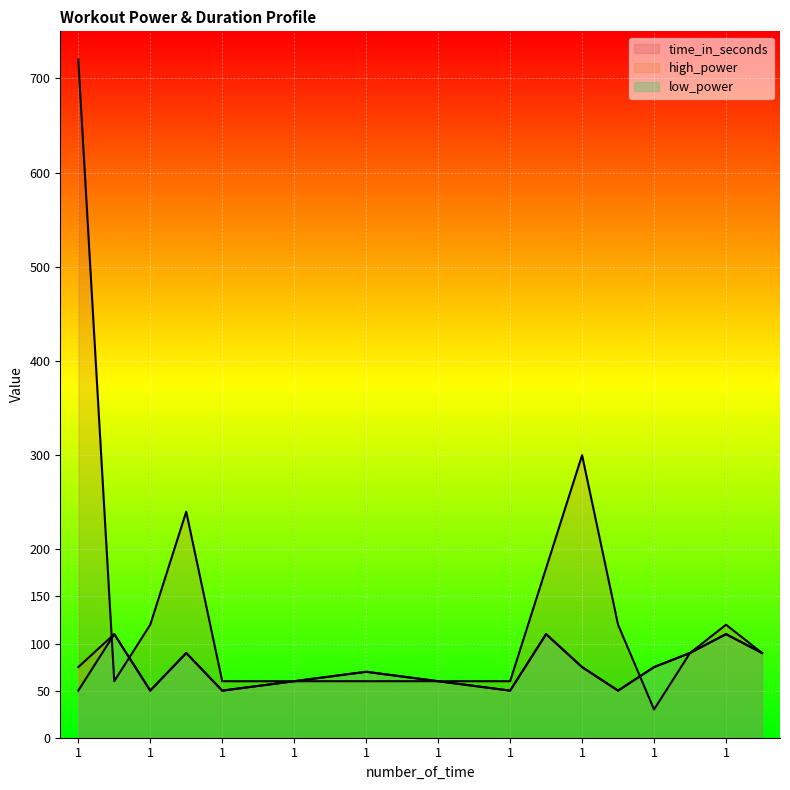

What is the lowest value of the low_power series?

50